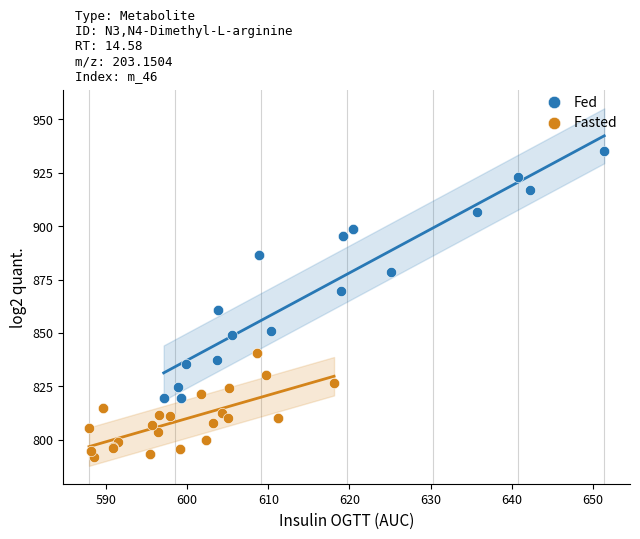

Which series contains the highest Y value?

Fed